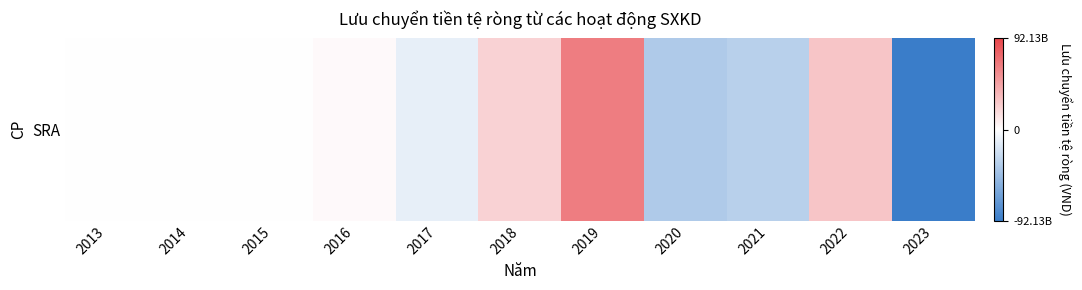

At which label is the value closest to -13710552052?

2017